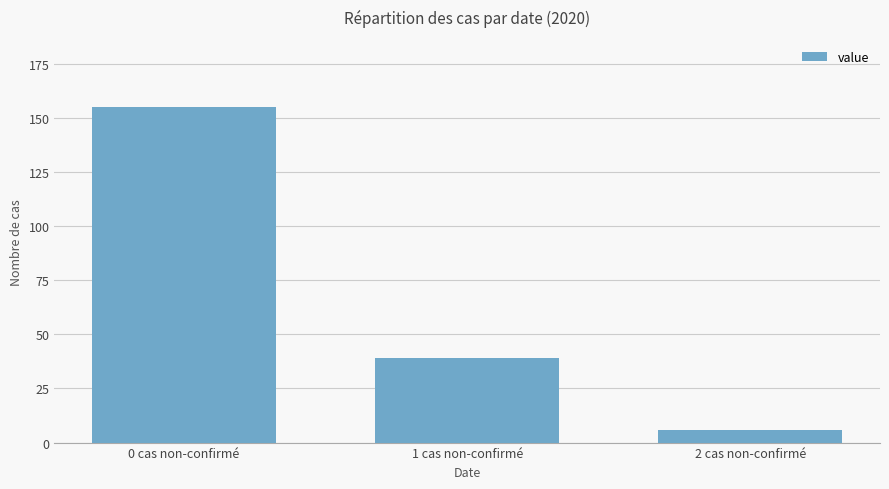

Count the values in the range 6 to 155.

3